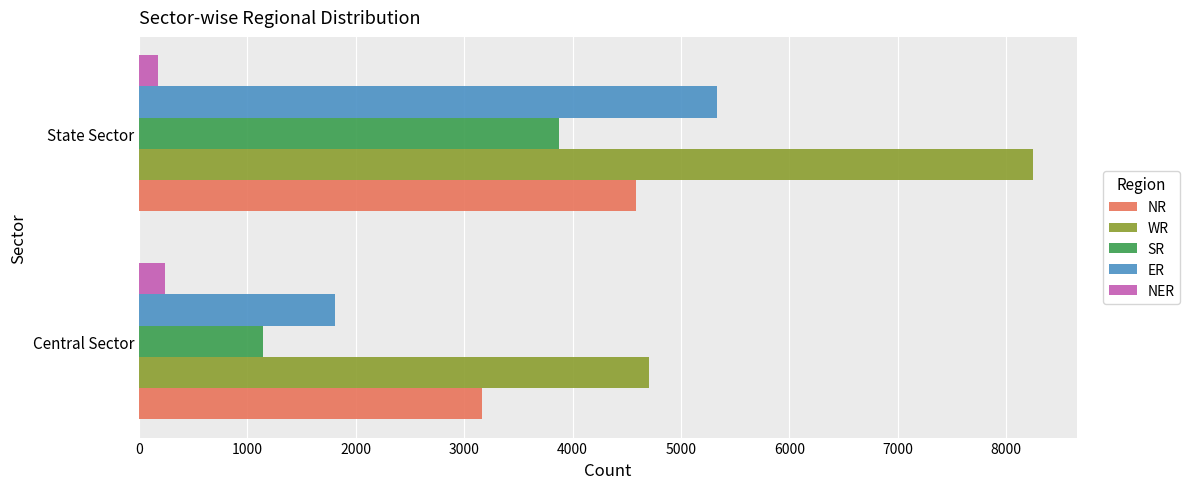

The WR series shows 4705 at Central Sector. True or false?

True